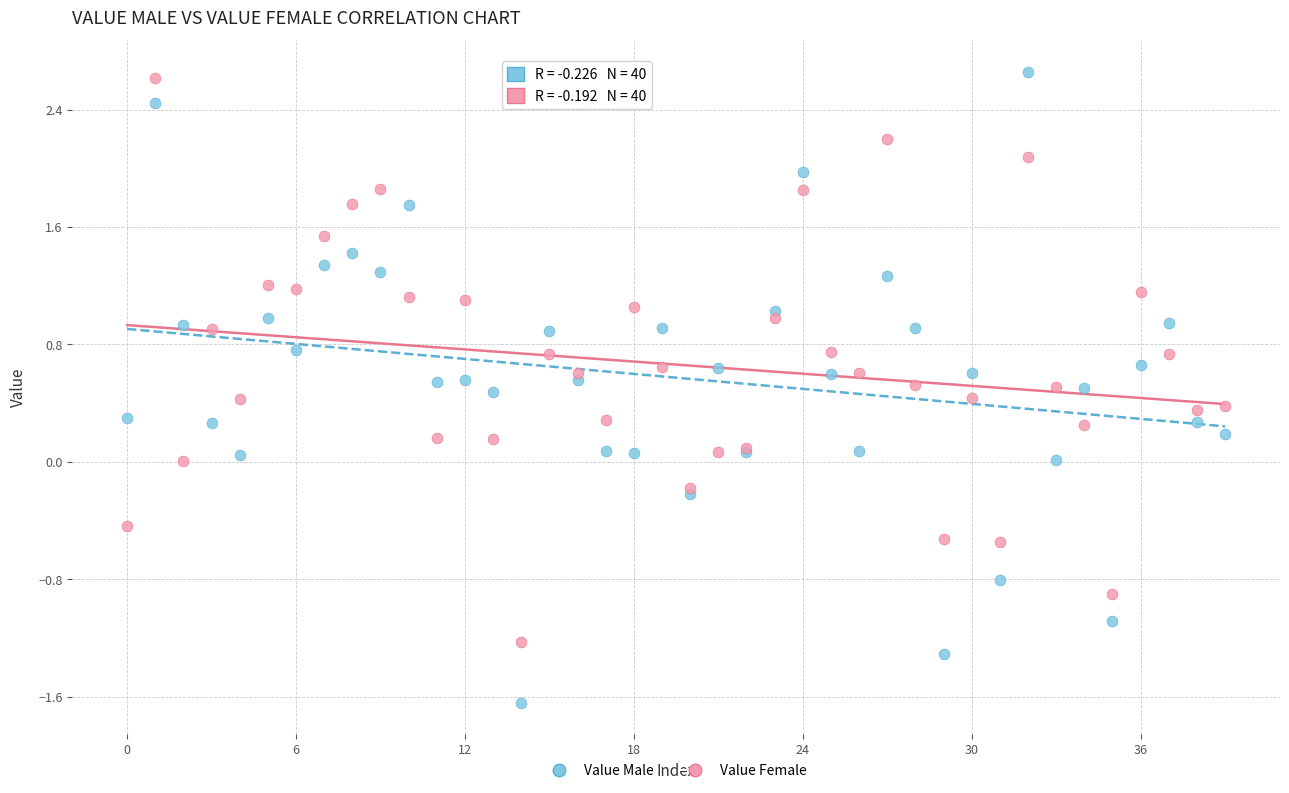

Which series reaches the minimum Y coordinate?

Value Male